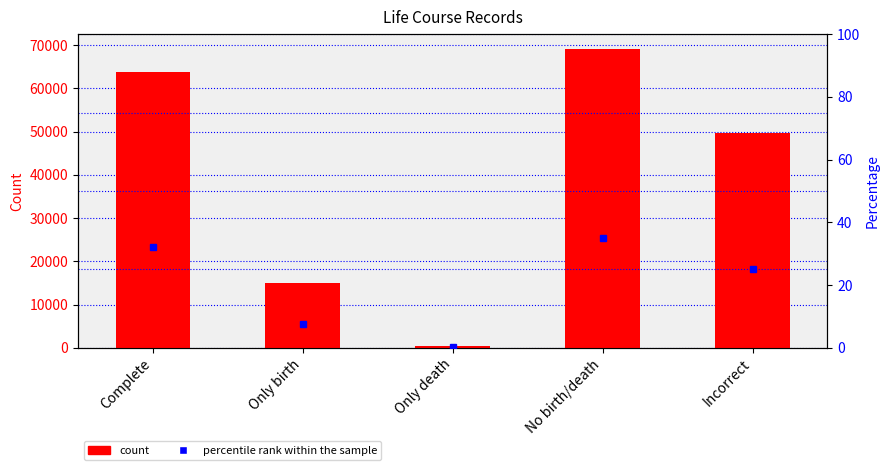

What is the approximate value of col_2 at Only death?

459.0